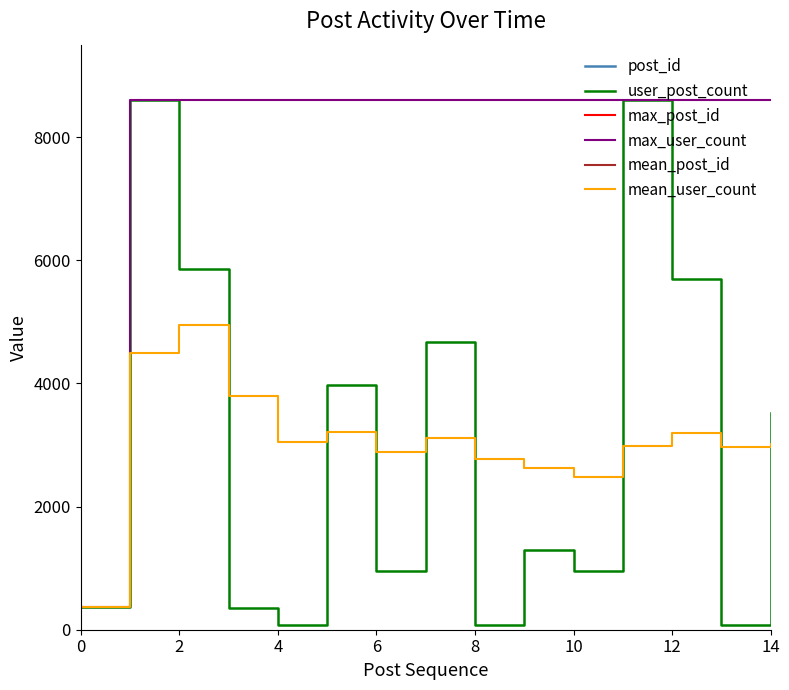

What is the sum of all user_post_count values?

45116.0